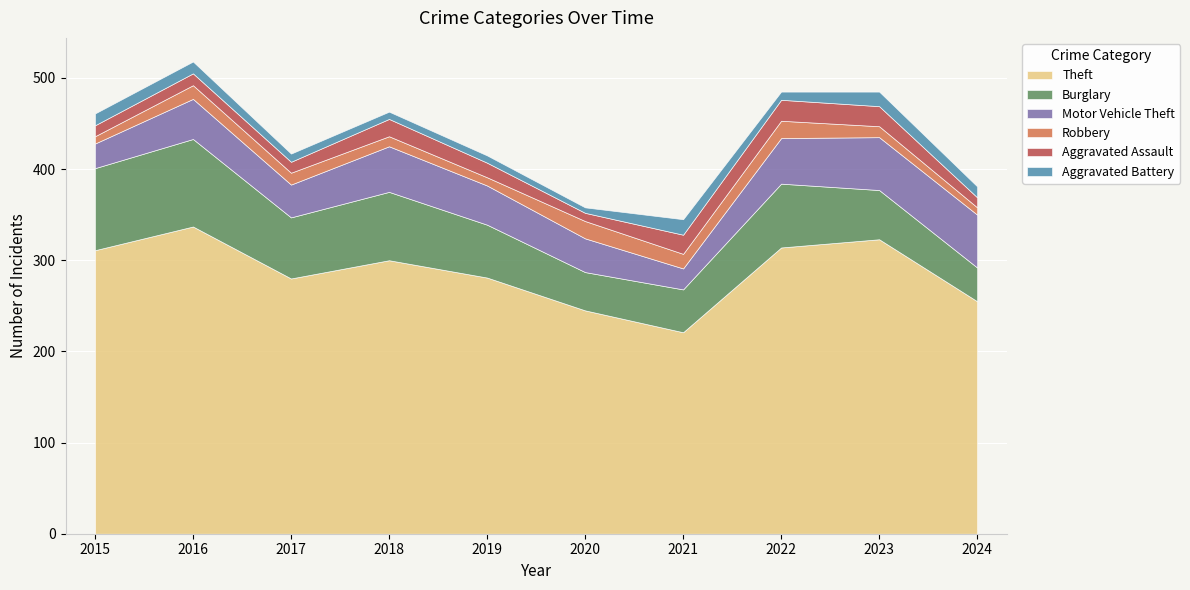

At which label is Robbery closest to 13?

2017